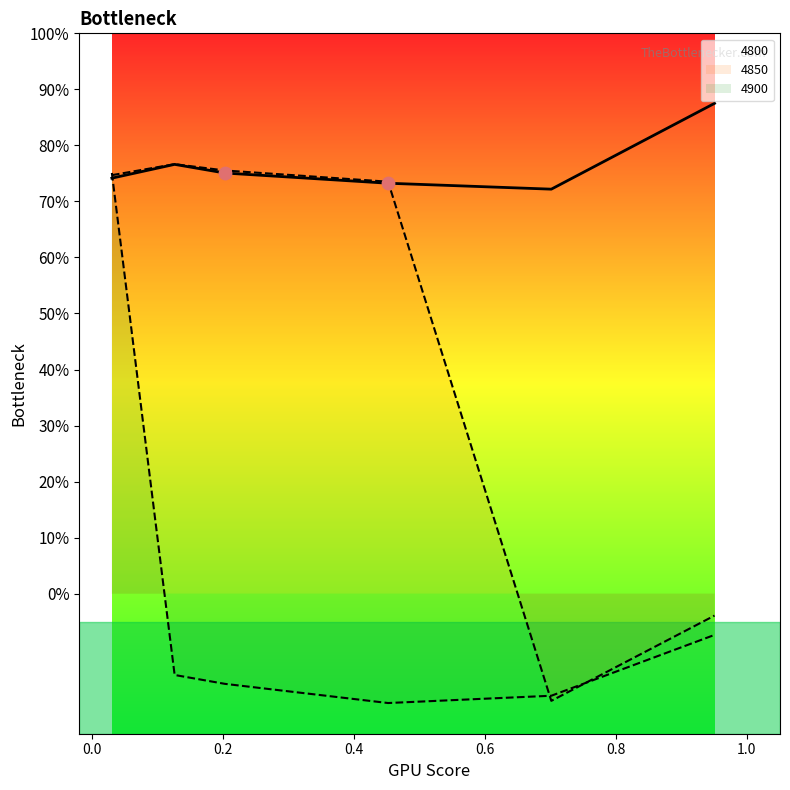

Which series contains the highest Y value?

4800